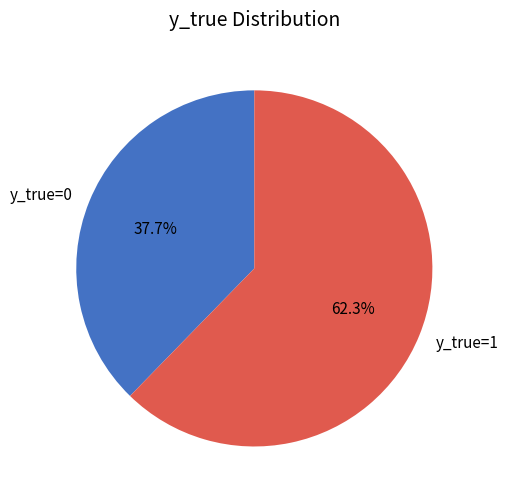

What is the smallest slice in the pie chart?

y_true=0